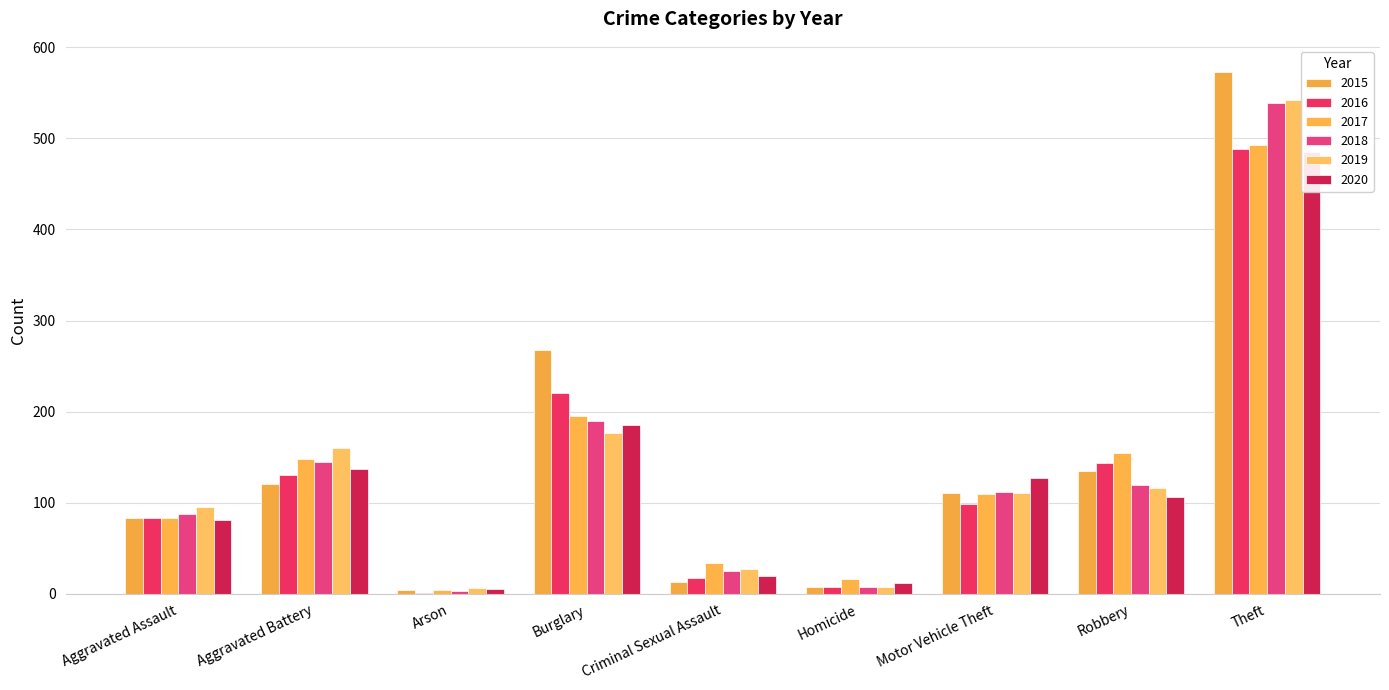

Rank the categories by 2020 value from lowest to highest.

Arson, Homicide, Criminal Sexual Assault, Aggravated Assault, Robbery, Motor Vehicle Theft, Aggravated Battery, Burglary, Theft